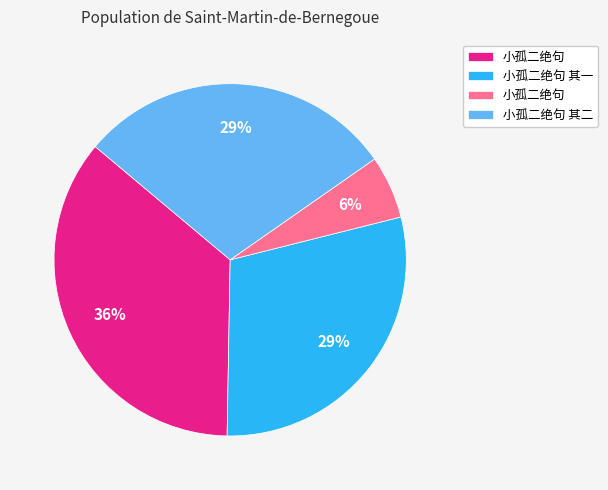

Is there any slice that represents more than half of the pie?

No